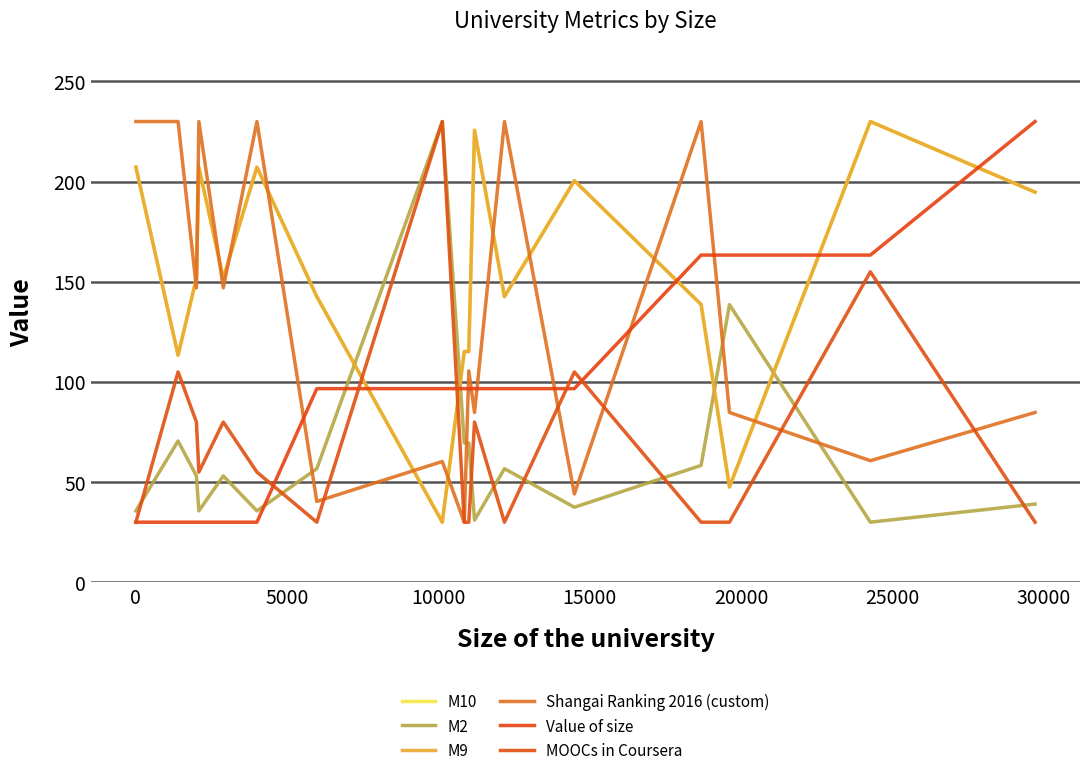

In MOOCs in Coursera, how many points are lower than both neighbors (excluding endpoints)?

3